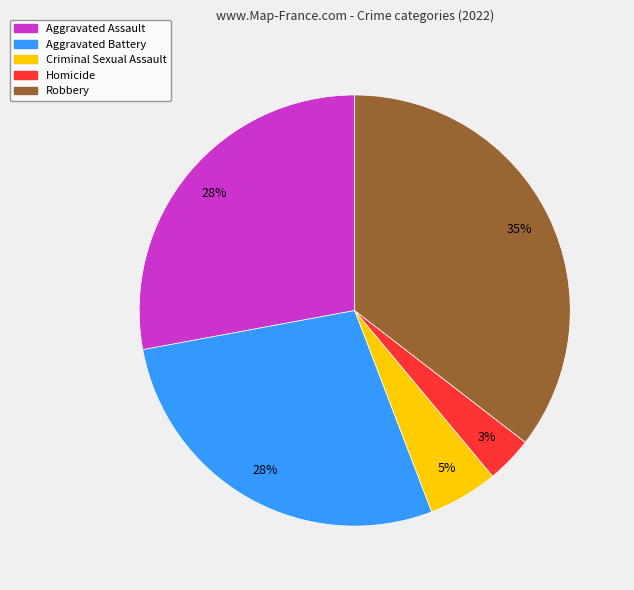

Is it true that Aggravated Assault is 28% of the pie?

True